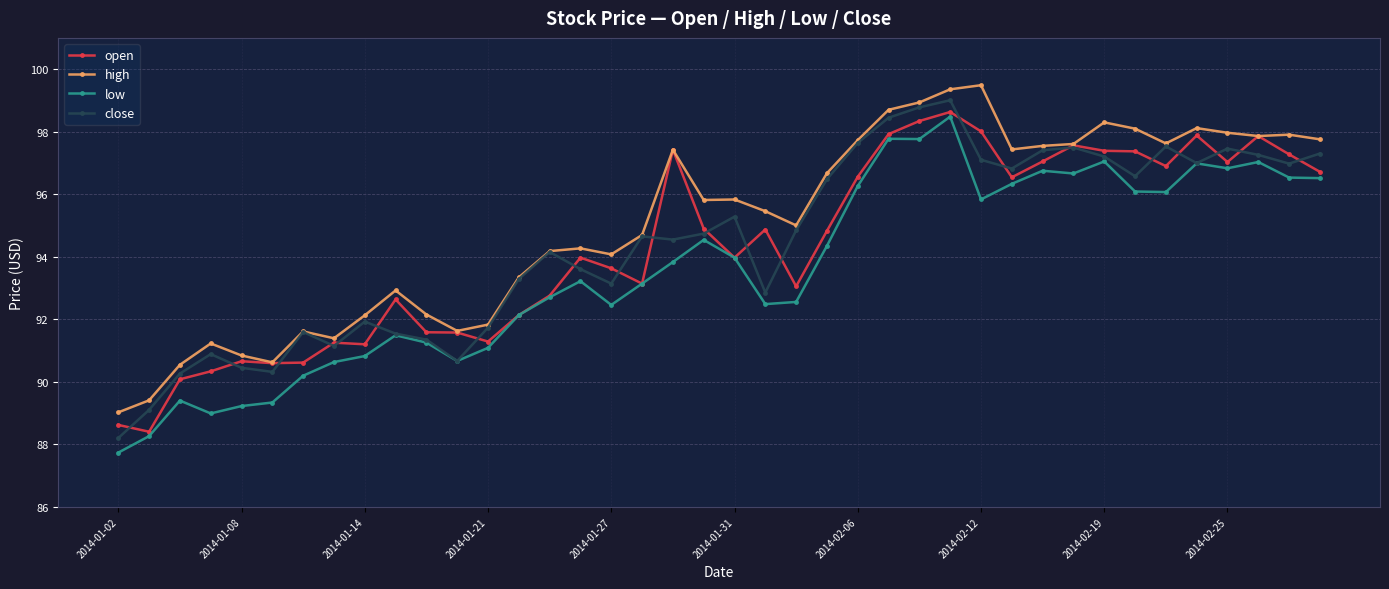

At how many categories does at least one series exceed 93?

27